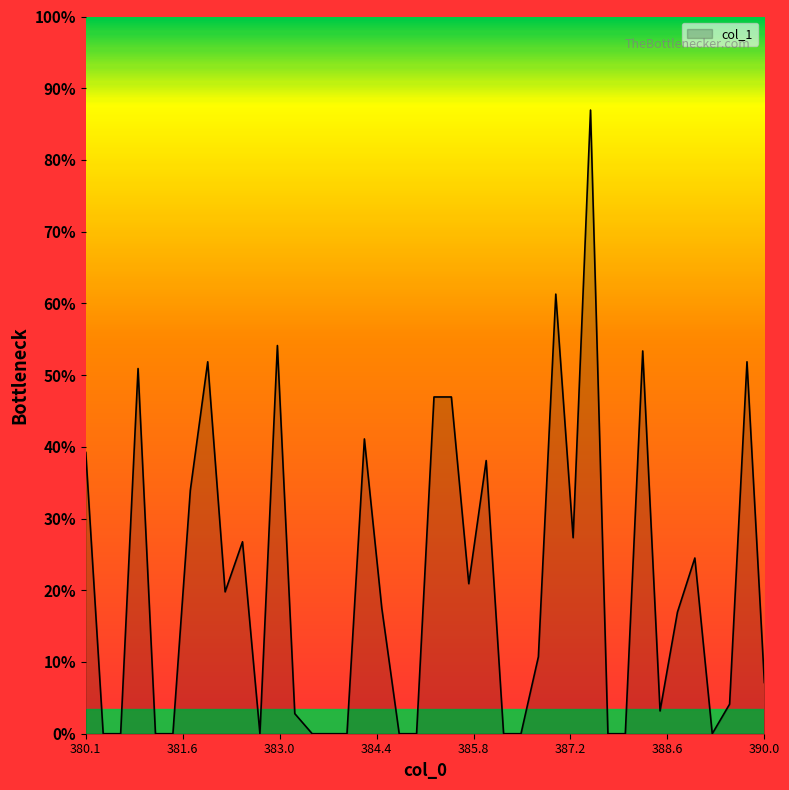

How many points are lower than both their immediate neighbors (excluding endpoints)?

6